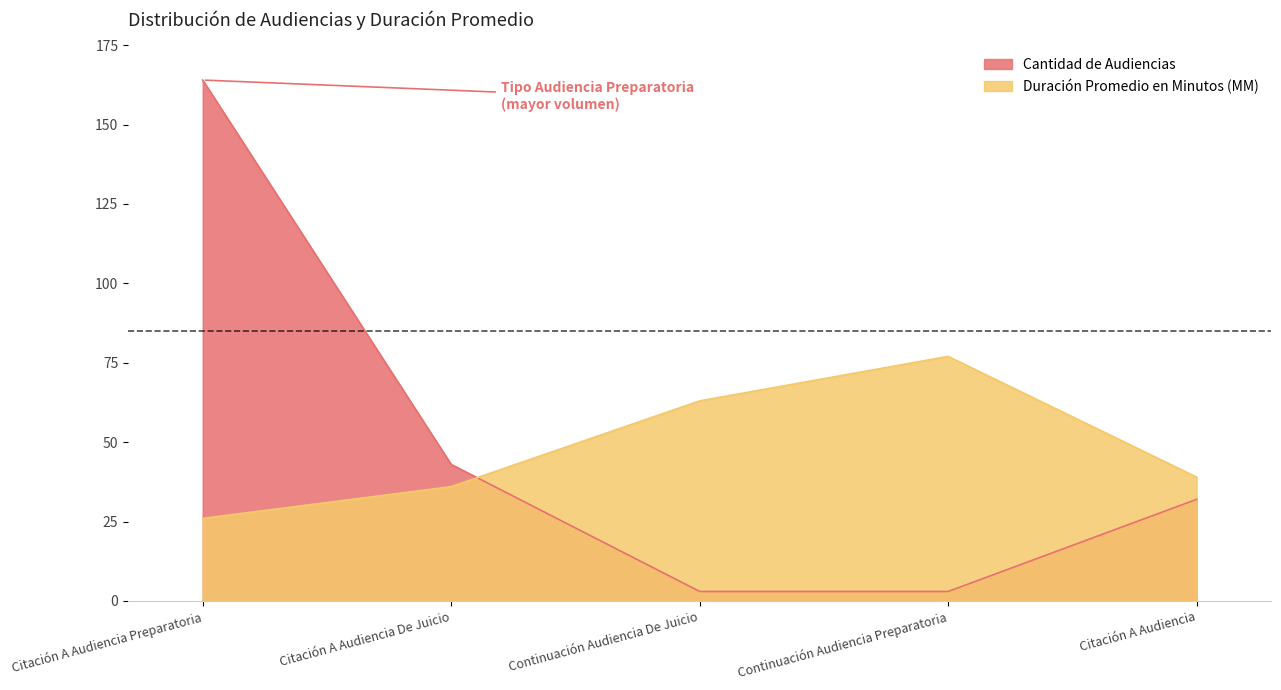

What is the label of the 5th point from the left?

Citación A Audiencia